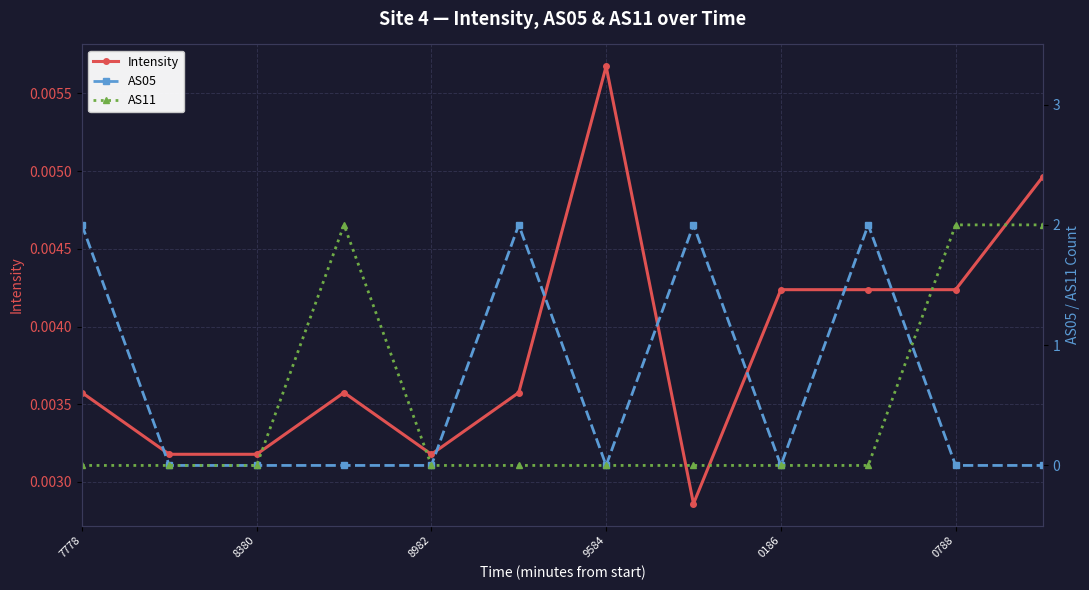

Reading left to right, transcribe all the data shown in this chart.

Intensity: 0.0	0.0	0.0	0.0	0.0	0.0	0.0	0.0	0.0	0.0	0.0	0.0
AS05: 2.0	0.0	0.0	0.0	0.0	2.0	0.0	2.0	0.0	2.0	0.0	0.0
AS11: 0.0	0.0	0.0	2.0	0.0	0.0	0.0	0.0	0.0	0.0	2.0	2.0